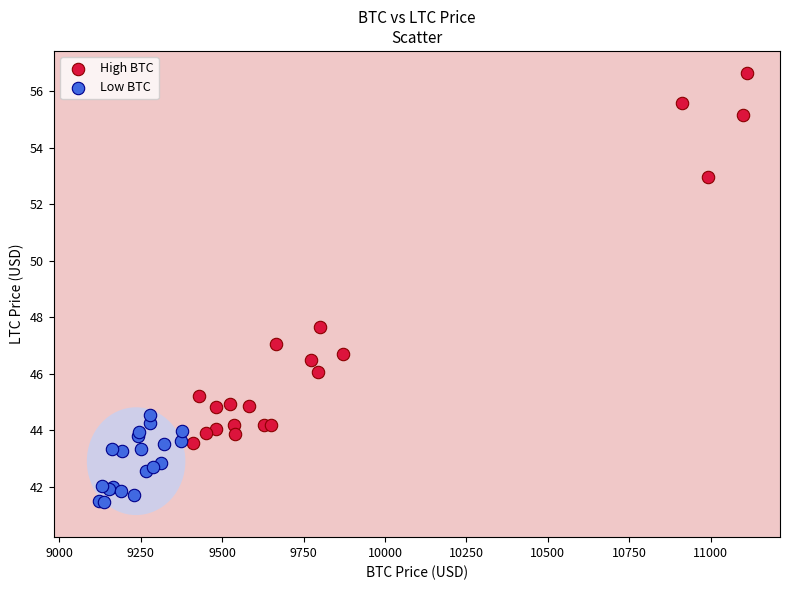

Which series has the largest Y range (max minus min)?

High BTC